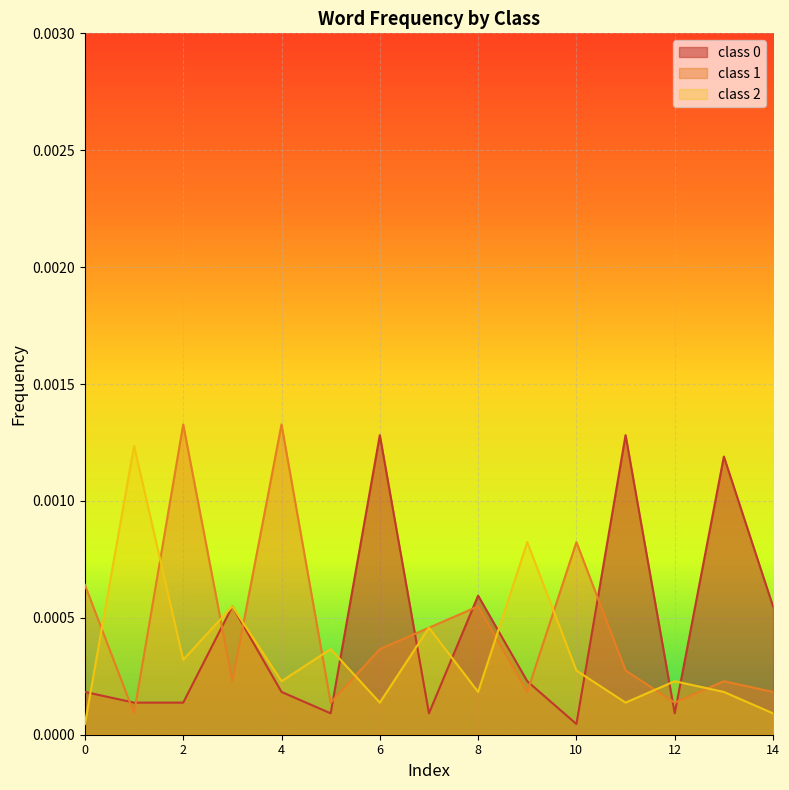

What are all the series names shown in the legend?

class 0, class 1, class 2